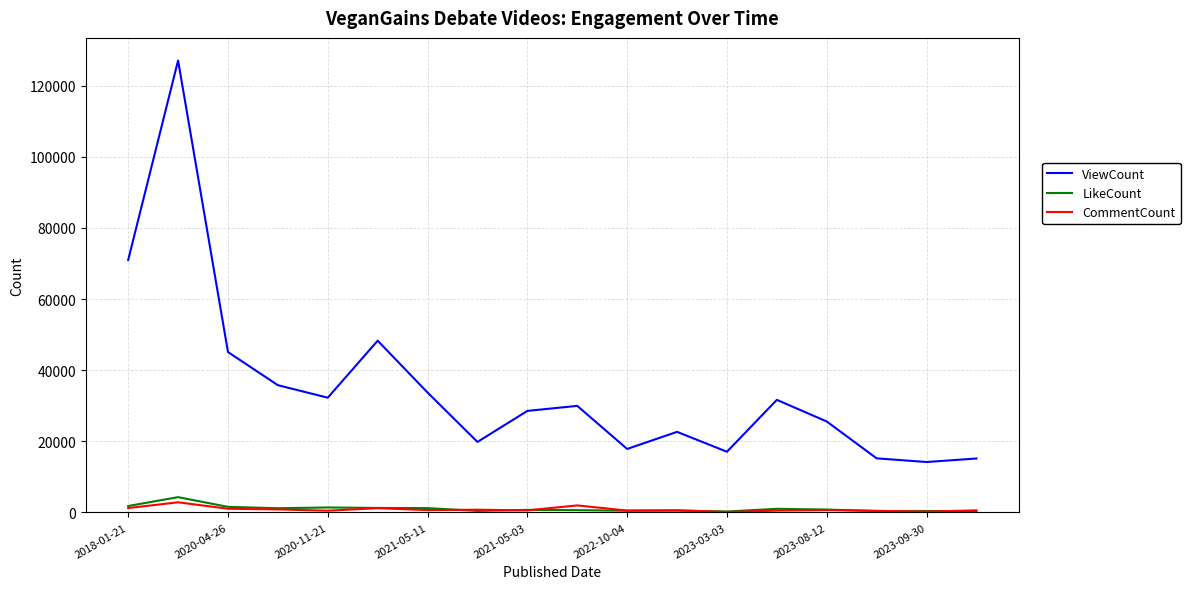

Which series has the widest spread of values?

ViewCount